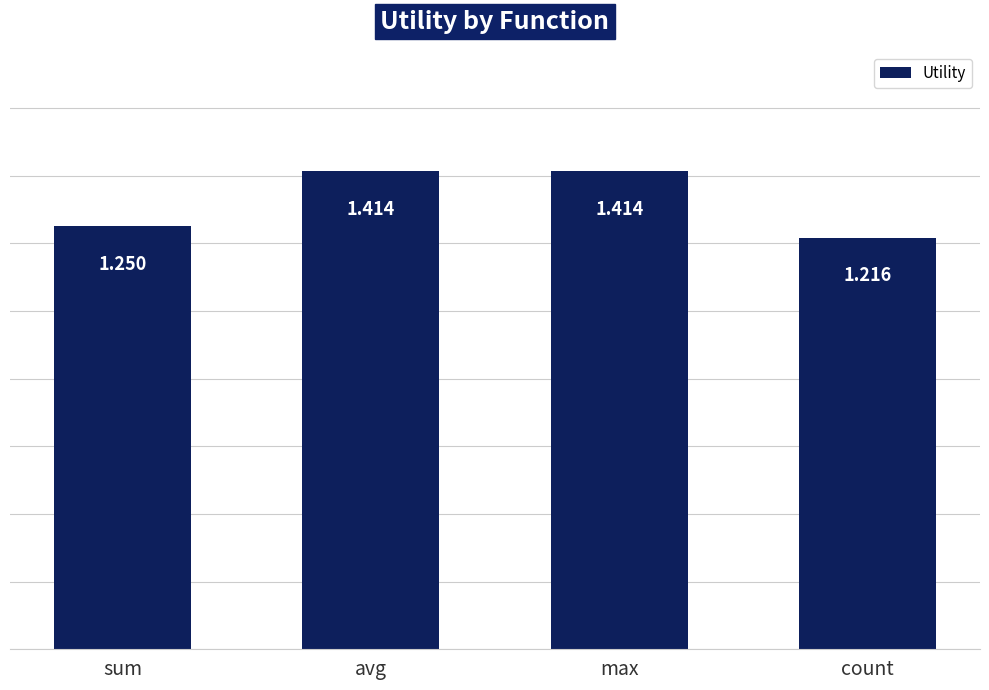

Count the values in the range 1 to 2.

4